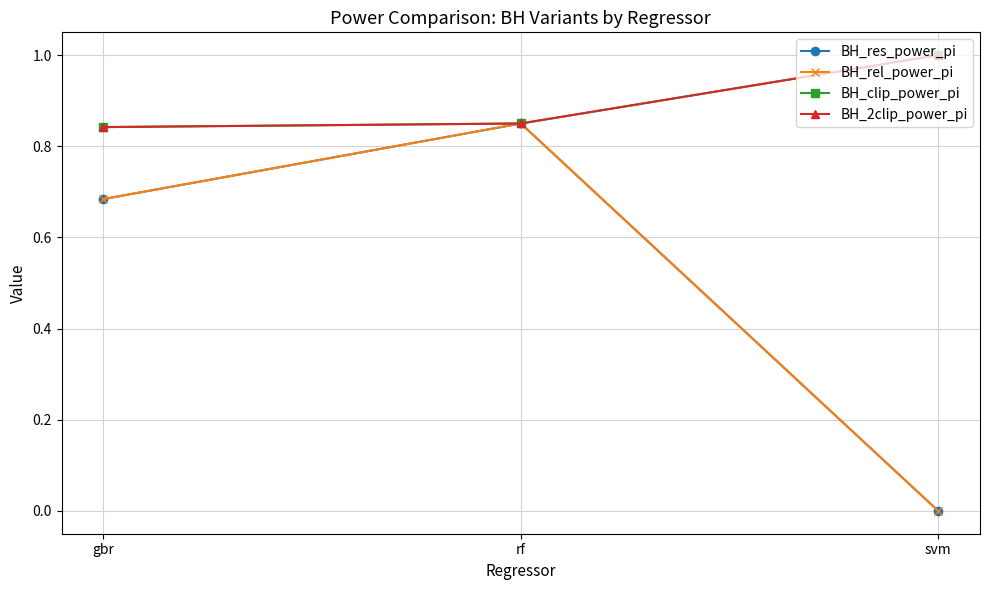

What is the sum of the BH_2clip_power_pi values at rf and gbr?

1.7